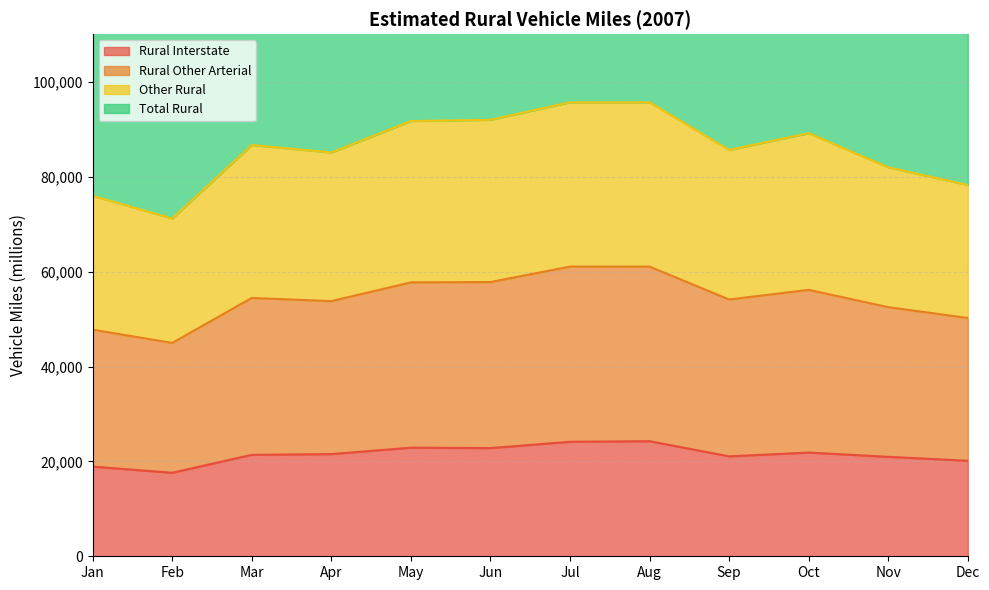

What is the value of the Total Rural point at the 10th from the left?

178428